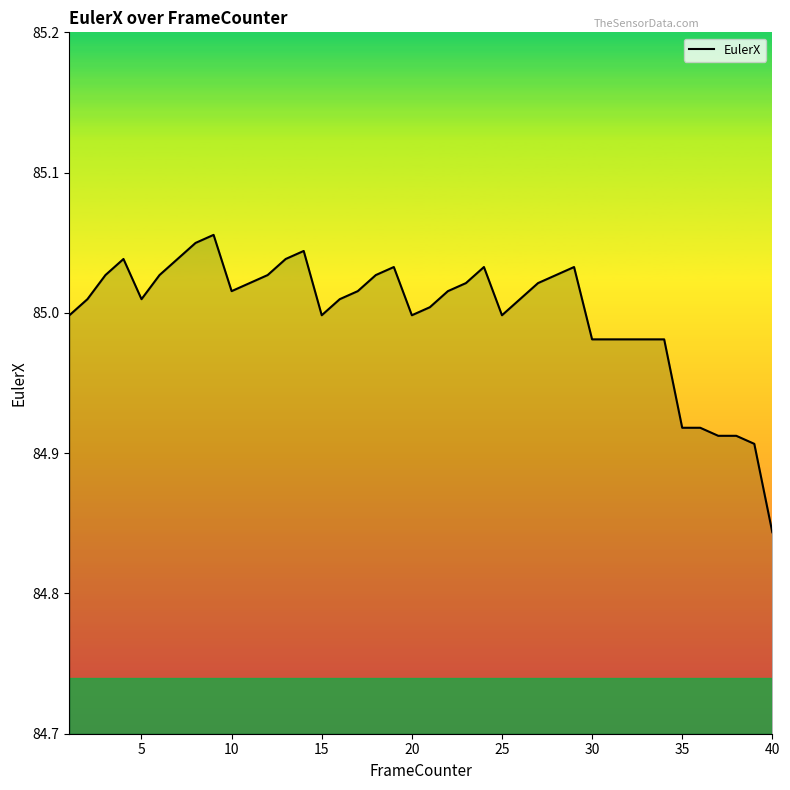

The chart shows a value of 57.7 at 5. True or false?

False